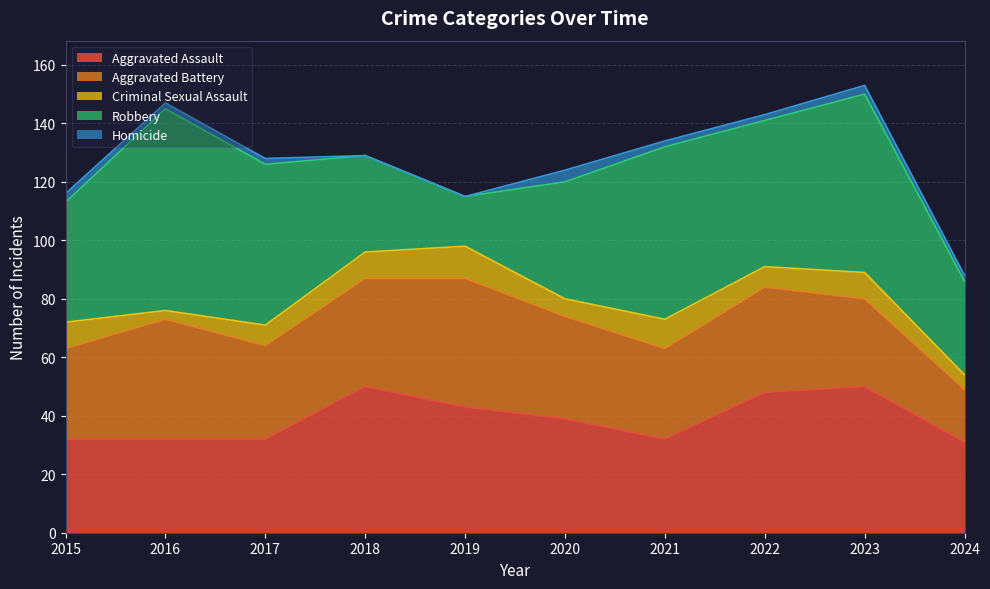

What is the sum of all Robbery values?

457